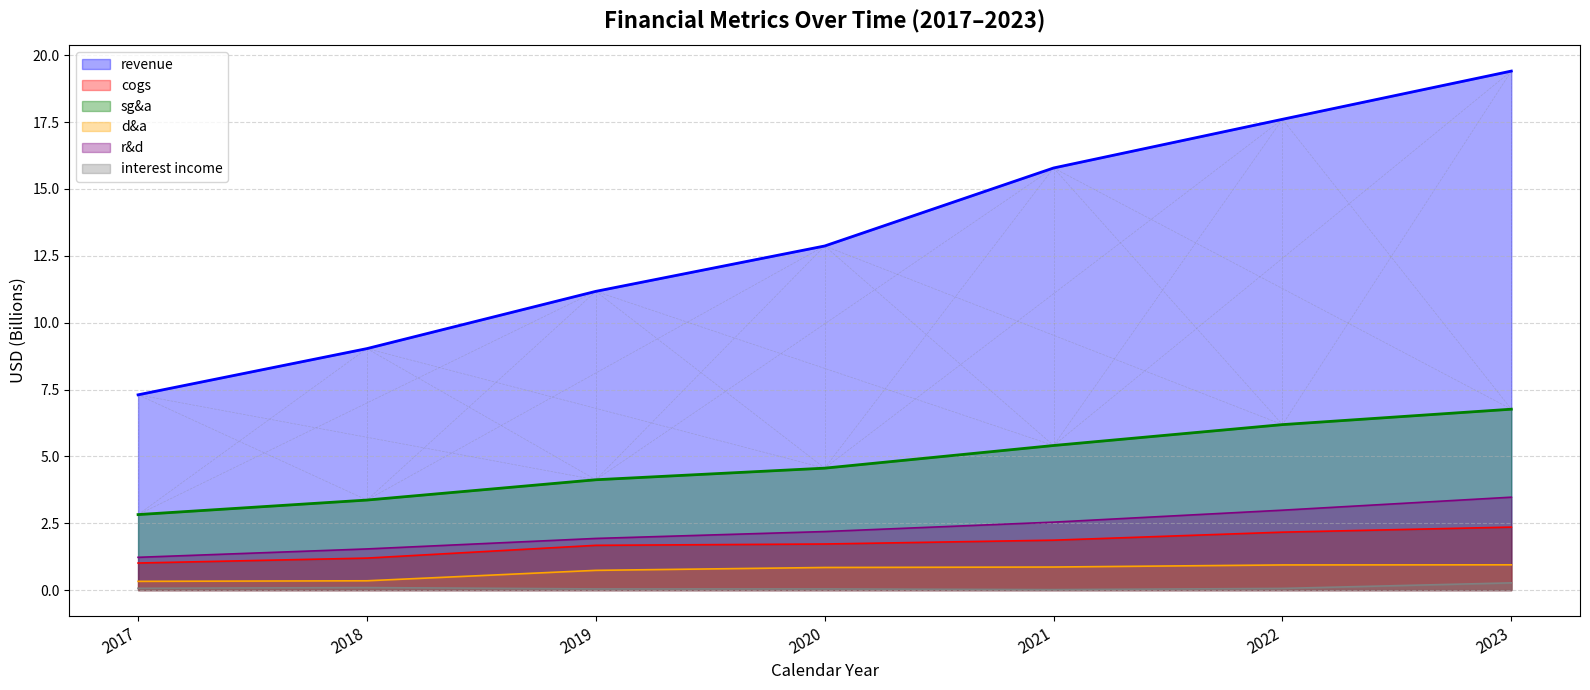

What are all the series names shown in the legend?

revenue, cogs, sg&a, d&a, r&d, interest income